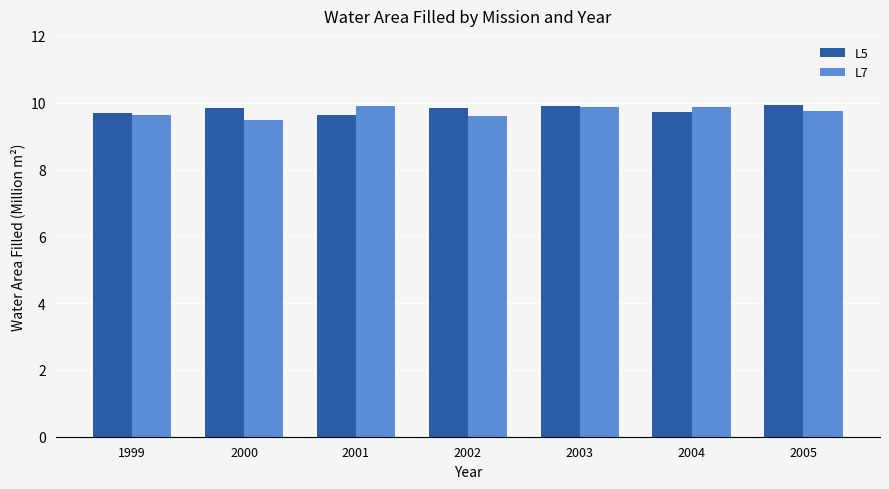

What is the minimum value shown in the chart?

9.5